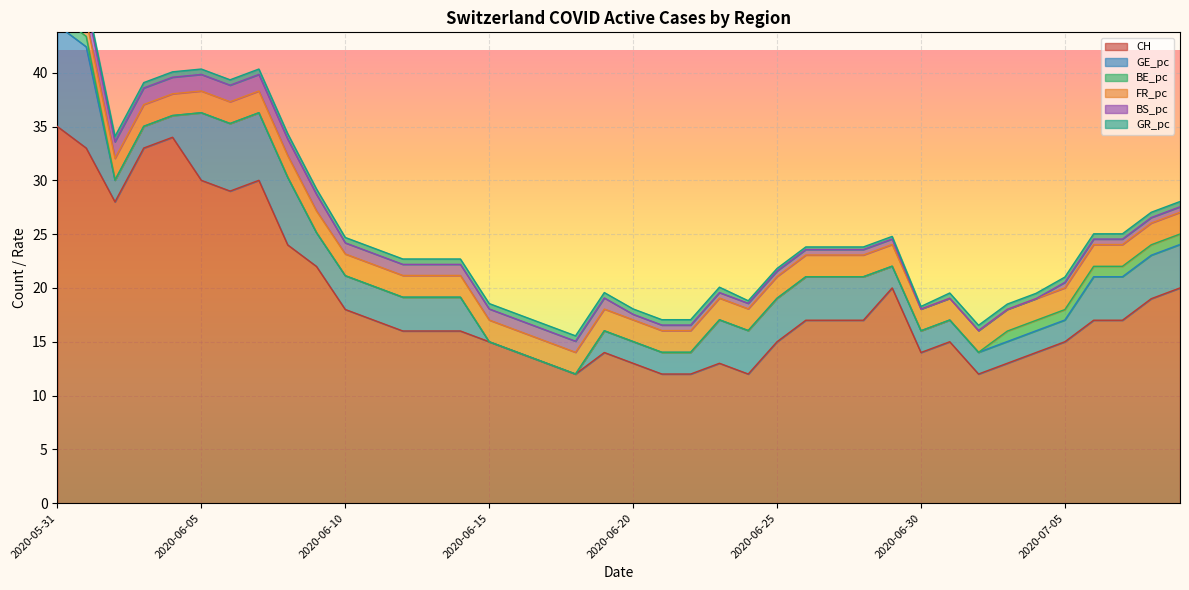

What is the label of the 18th point from the right?

2020-06-22